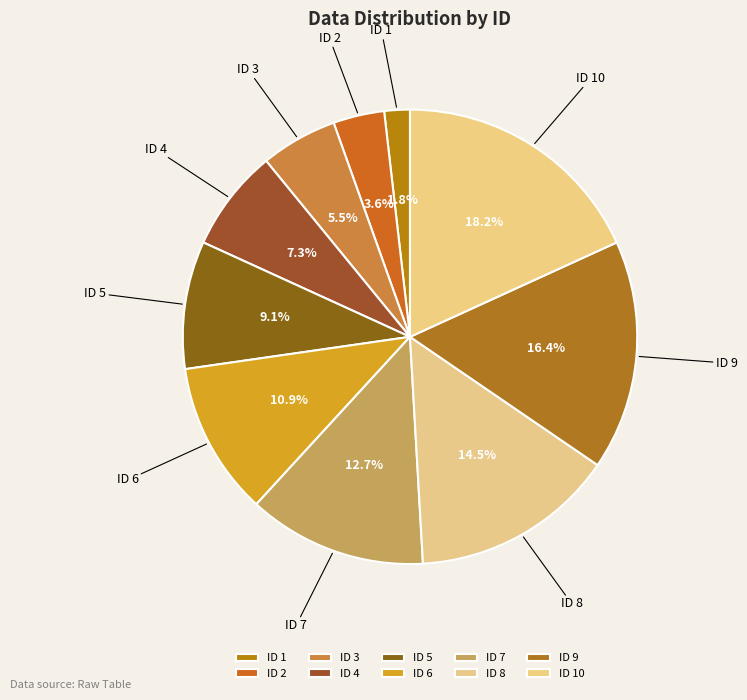

What portion of the pie excludes ID 7?

87.3%